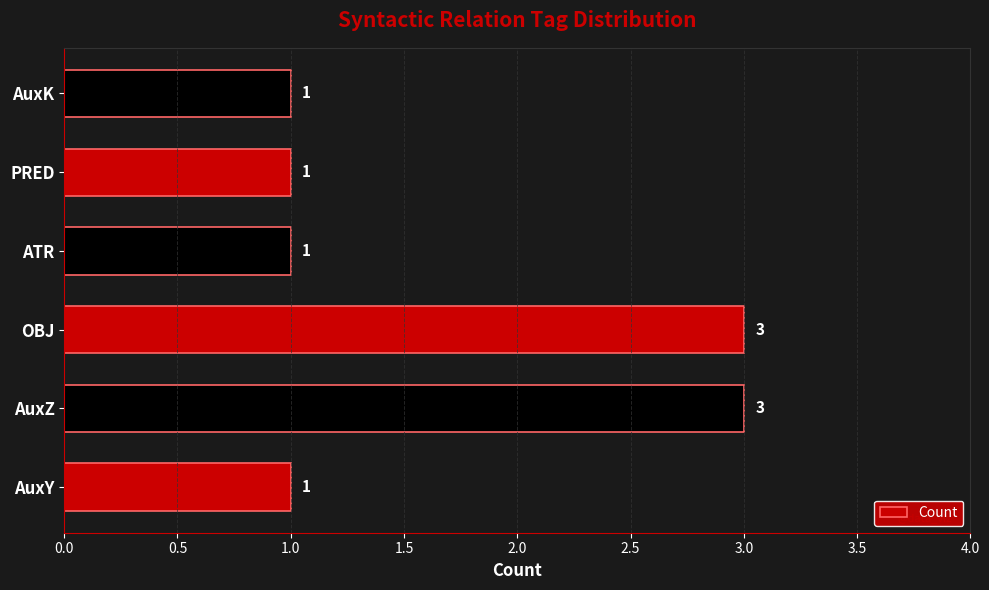

What is the change in value from AuxY to OBJ?

+2